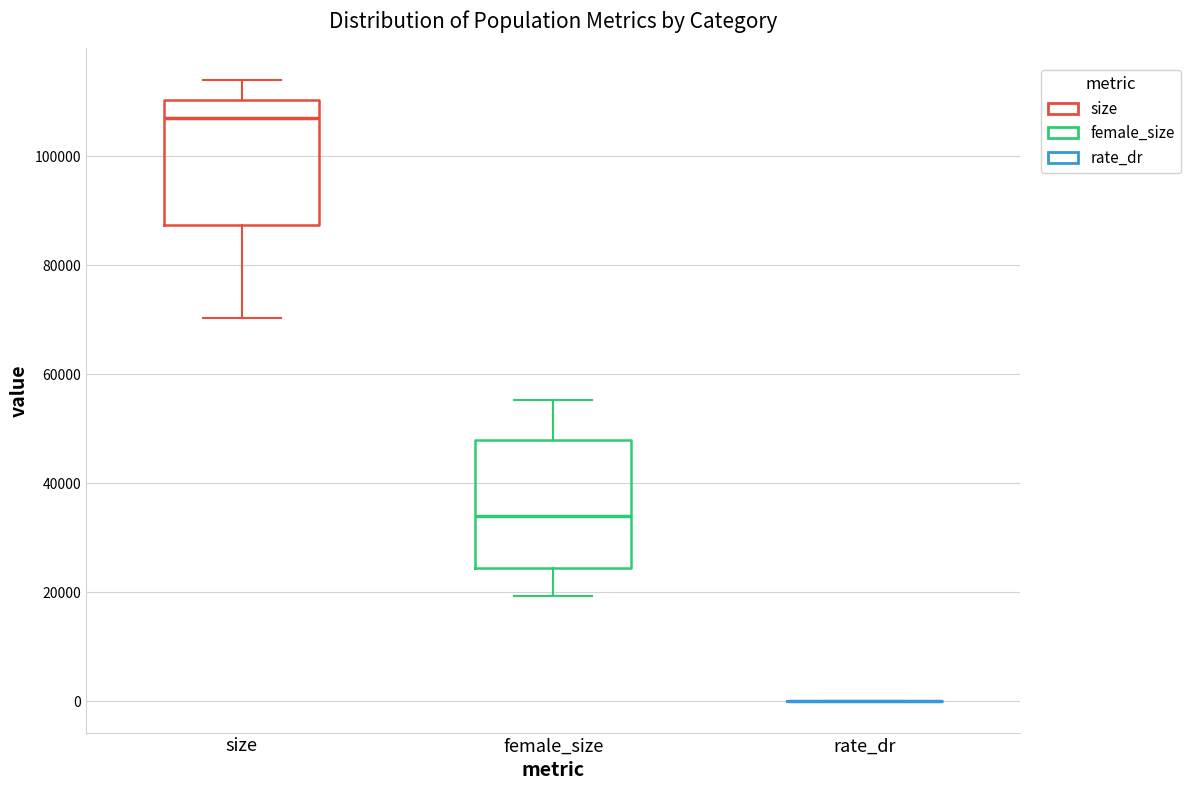

Reading left to right, read every box against the y-axis: the position of its median line, the range the box covers, and the ends of its whiskers. The values are not printed on the chart, so give them approximately, as read against the axis.

size: median 108000, box 88000 to 110000, whiskers 70000 to 114000
female_size: median 34000, box 24000 to 48000, whiskers 20000 to 56000
rate_dr: box collapsed to a line at 0, whiskers 0 to 0